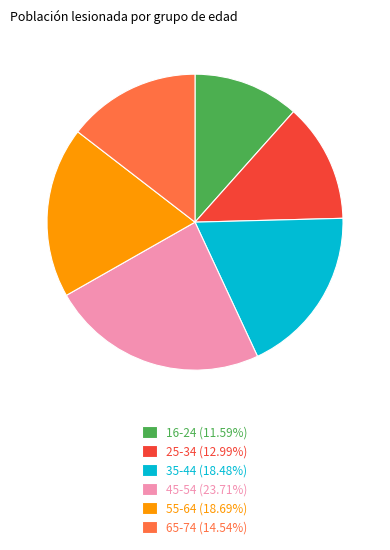

Does 65-74 (14.54%) account for over 50% of the chart?

No